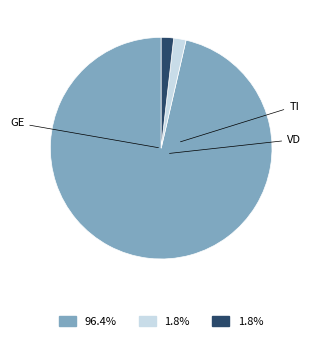

Does any single category account for the majority?

Yes